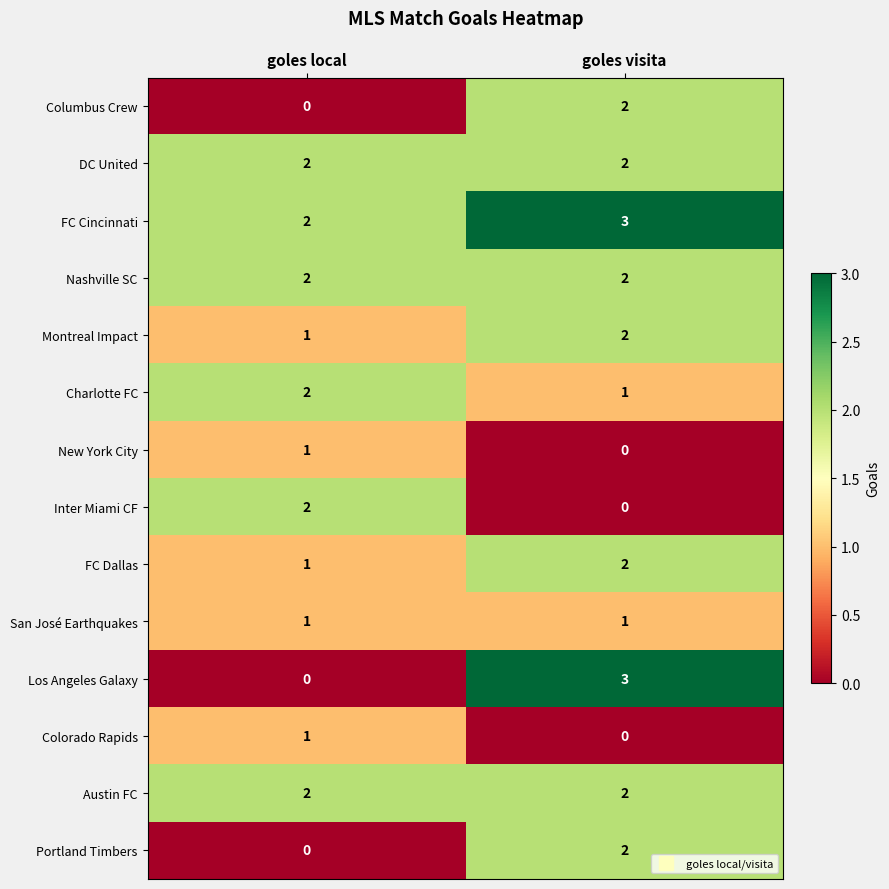

Which series changed the most between goles local and goles visita?

Los Angeles Galaxy